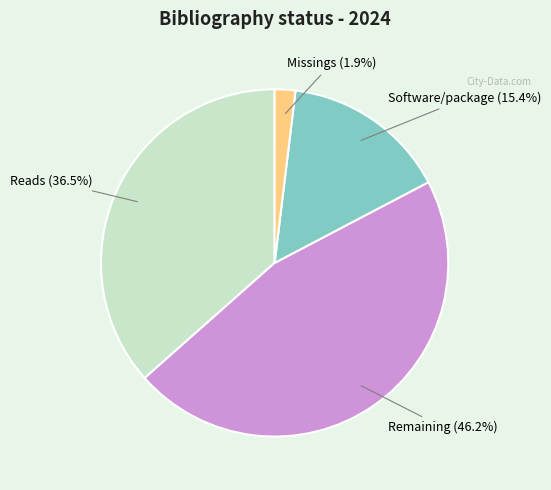

Is there a majority slice in this chart?

No